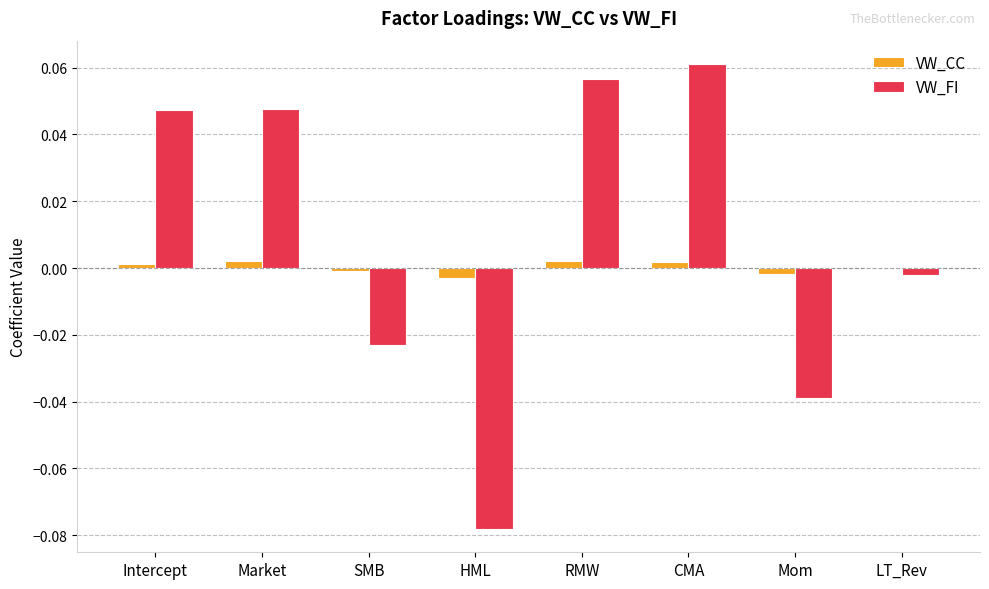

Is the value of VW_FI at RMW greater than the value of VW_CC at CMA?

Yes